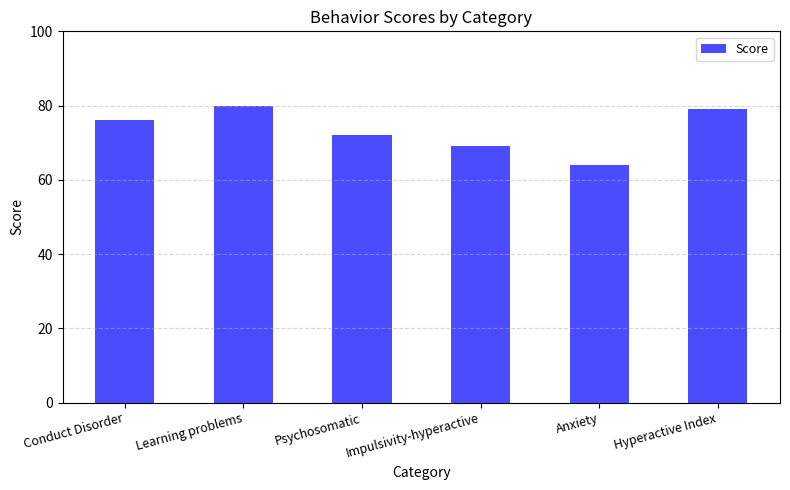

What is the label of the 2nd bar from the left?

Learning problems